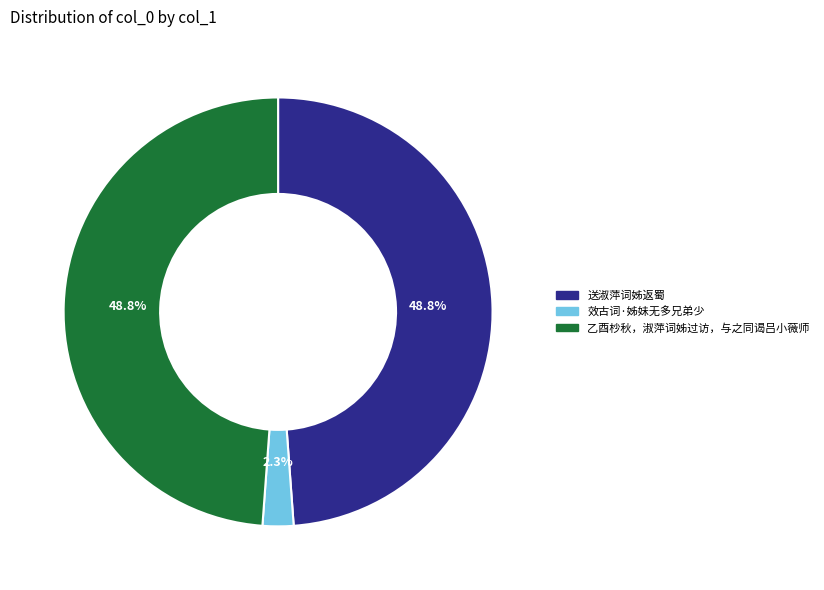

To the nearest percent, what portion does 乙酉杪秋，淑萍词姊过访，与之同谒吕小薇师 represent?

49%